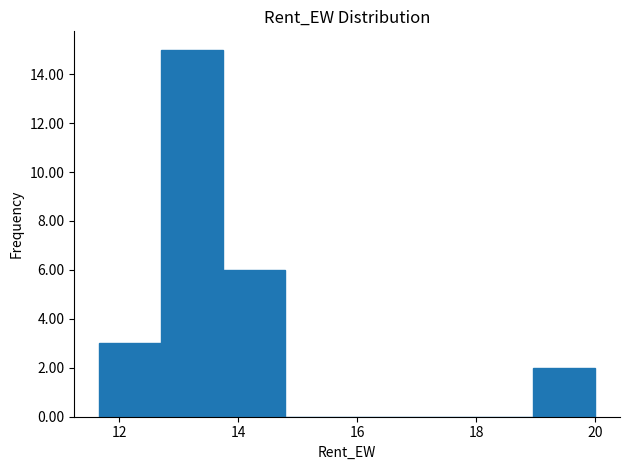

Reading left to right, transcribe this chart: for each bar, give the range it covers on the x-axis and its height. Neither the bar edges nor the heights are printed on the chart, so give them approximately, as read against the axes.

11.6 to 12.8: 3
12.8 to 13.8: 15
13.8 to 14.8: 6
14.8 to 15.8: 0
15.8 to 16.8: 0
16.8 to 18.0: 0
18.0 to 19.0: 0
19.0 to 20.0: 2